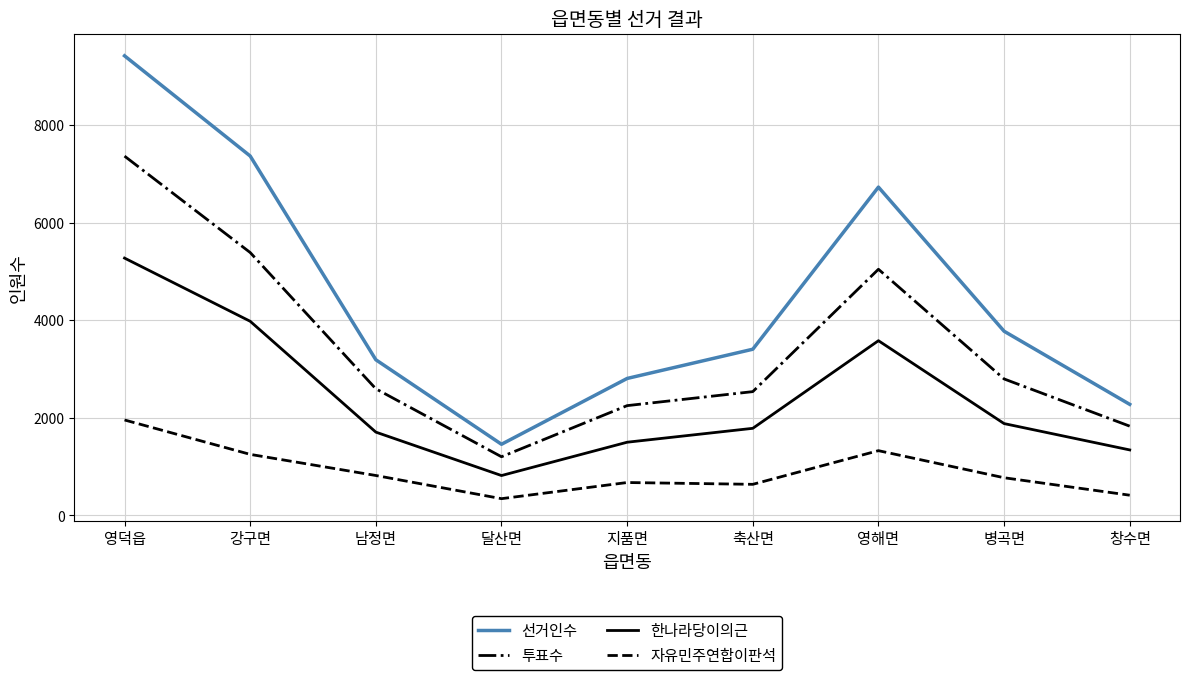

What is the total value across all series at 축산면?

8369